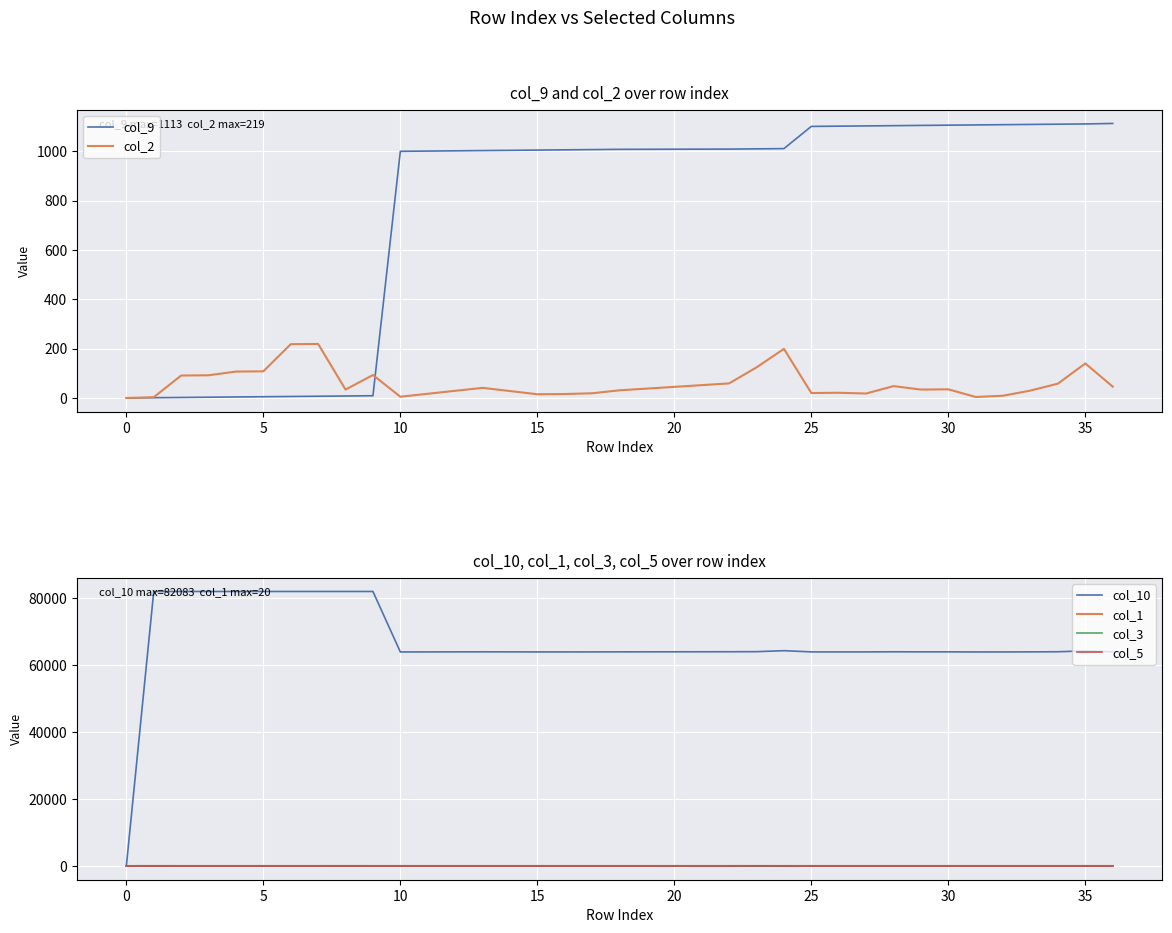

Does the chart display data point markers on the line(s)?

No